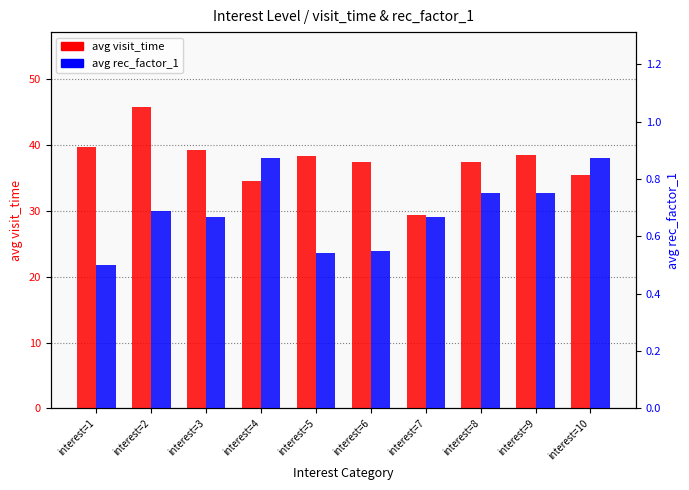

What is the minimum value for avg rec_factor_1?

0.5